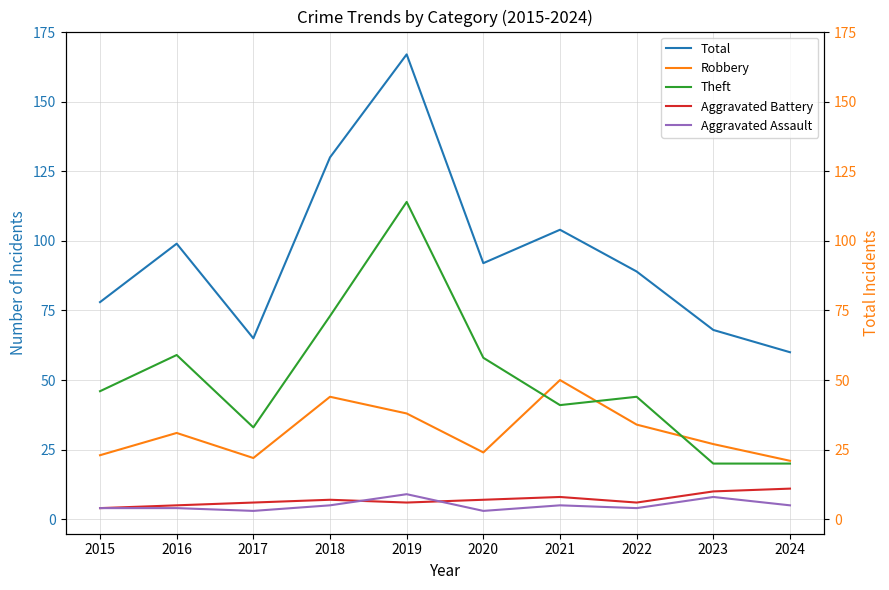

At which category does Aggravated Battery reach its first local peak?

2018